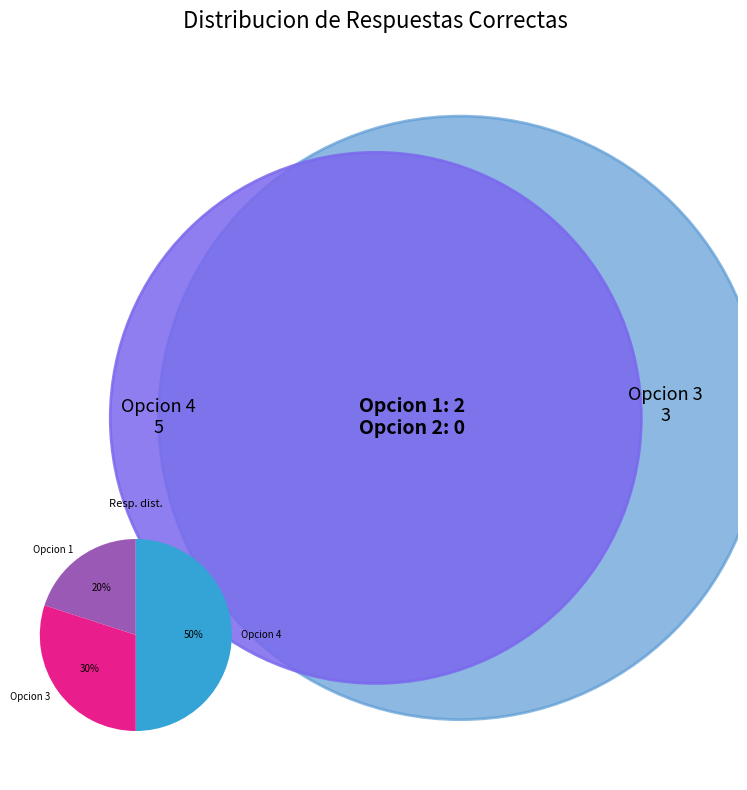

Count the number of slices in the pie.

3